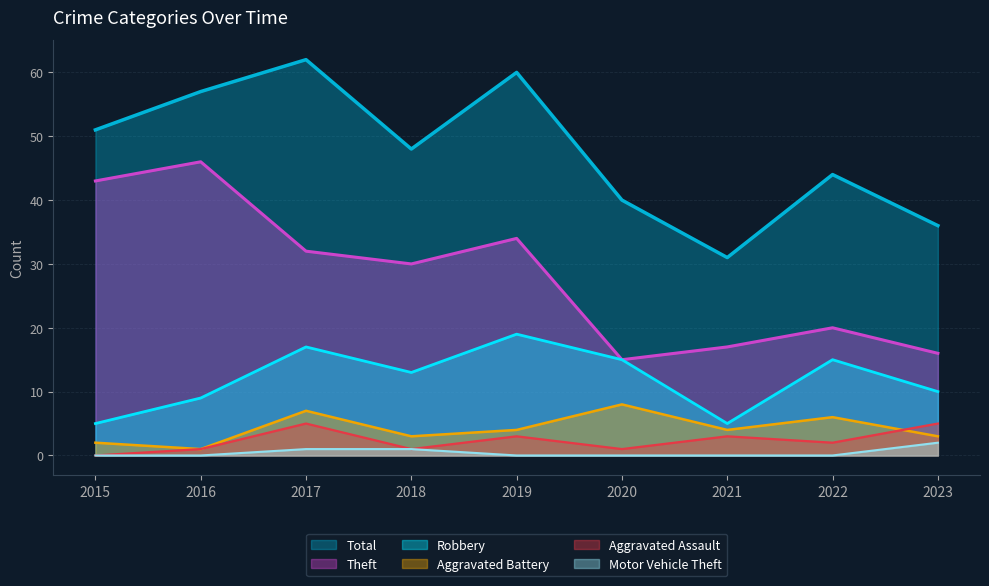

What are all the series names shown in the legend?

Total, Theft, Robbery, Aggravated Battery, Aggravated Assault, Motor Vehicle Theft